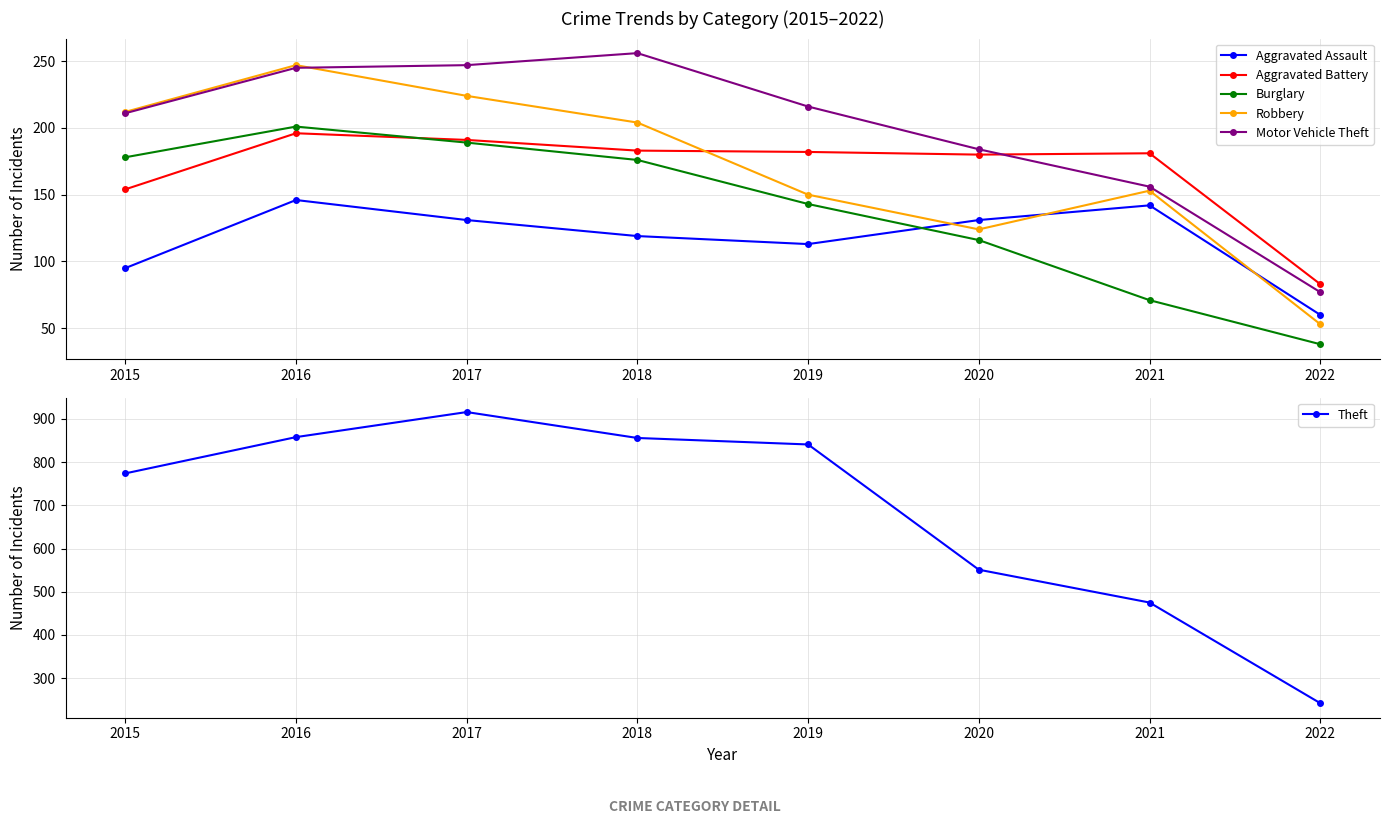

At which label is Theft closest to 579?

2020